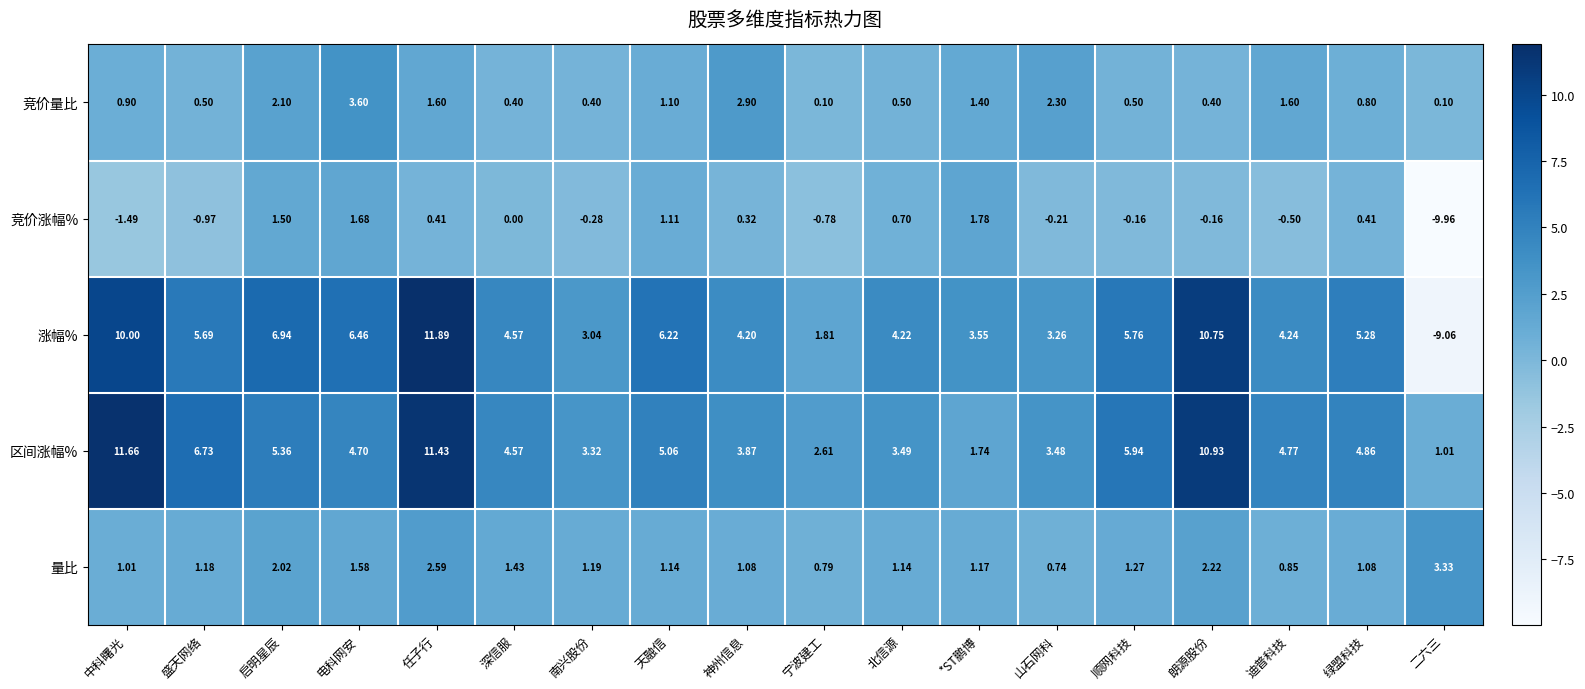

Which category has the lowest value across all series?

二六三